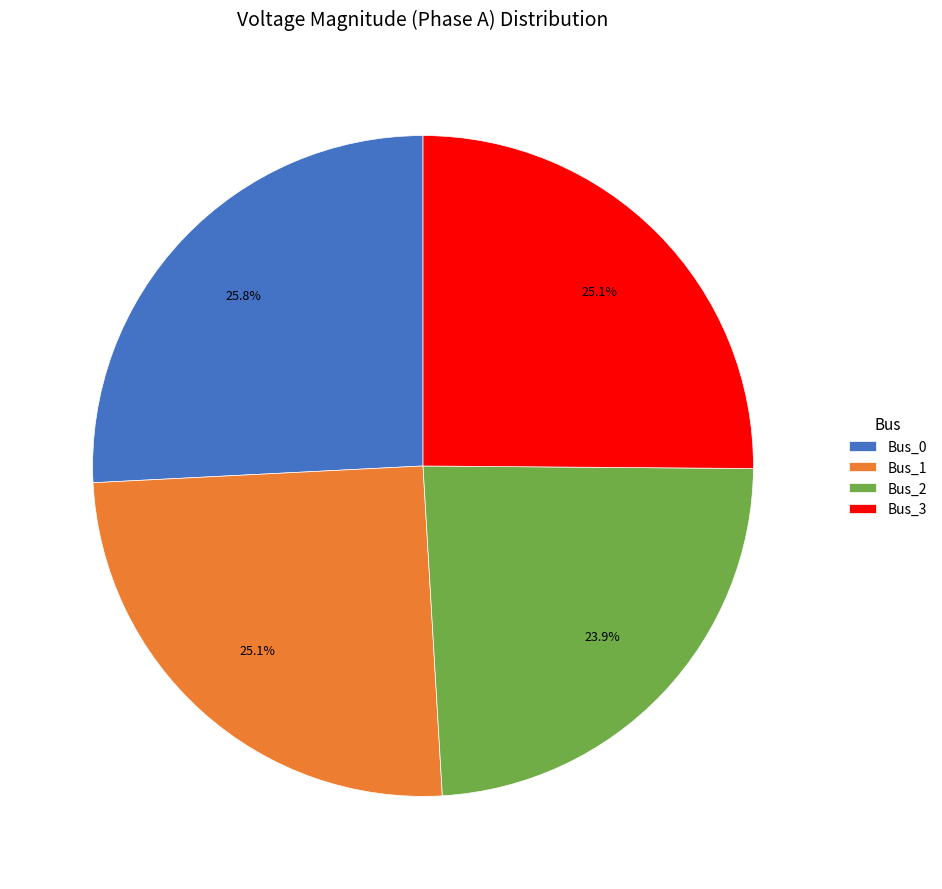

How much of the chart is everything except Bus_2?

76.1%